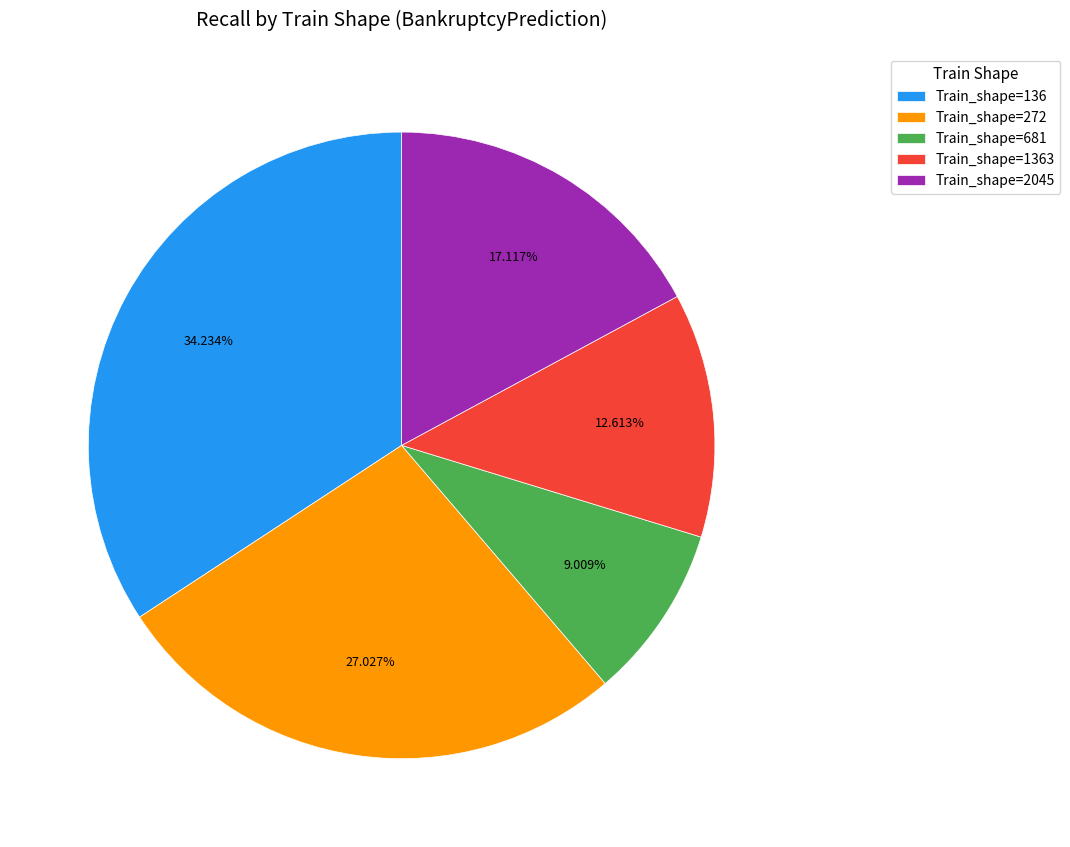

Combined, do Train_shape=681 and Train_shape=1363 account for over 50%?

No